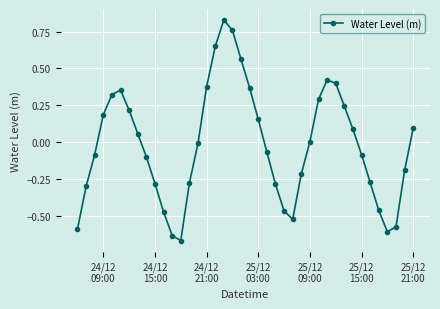

How many points are higher than both their immediate neighbors (excluding endpoints)?

3